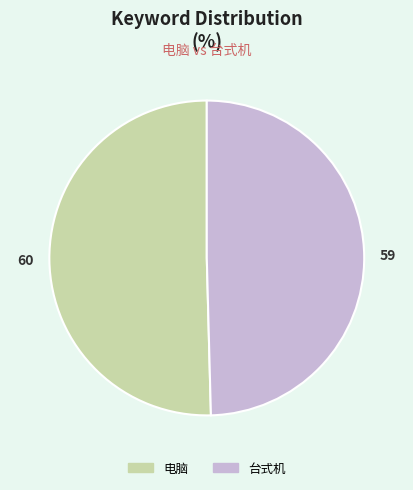

Do 电脑 and 台式机 together represent more than half of the pie?

Yes